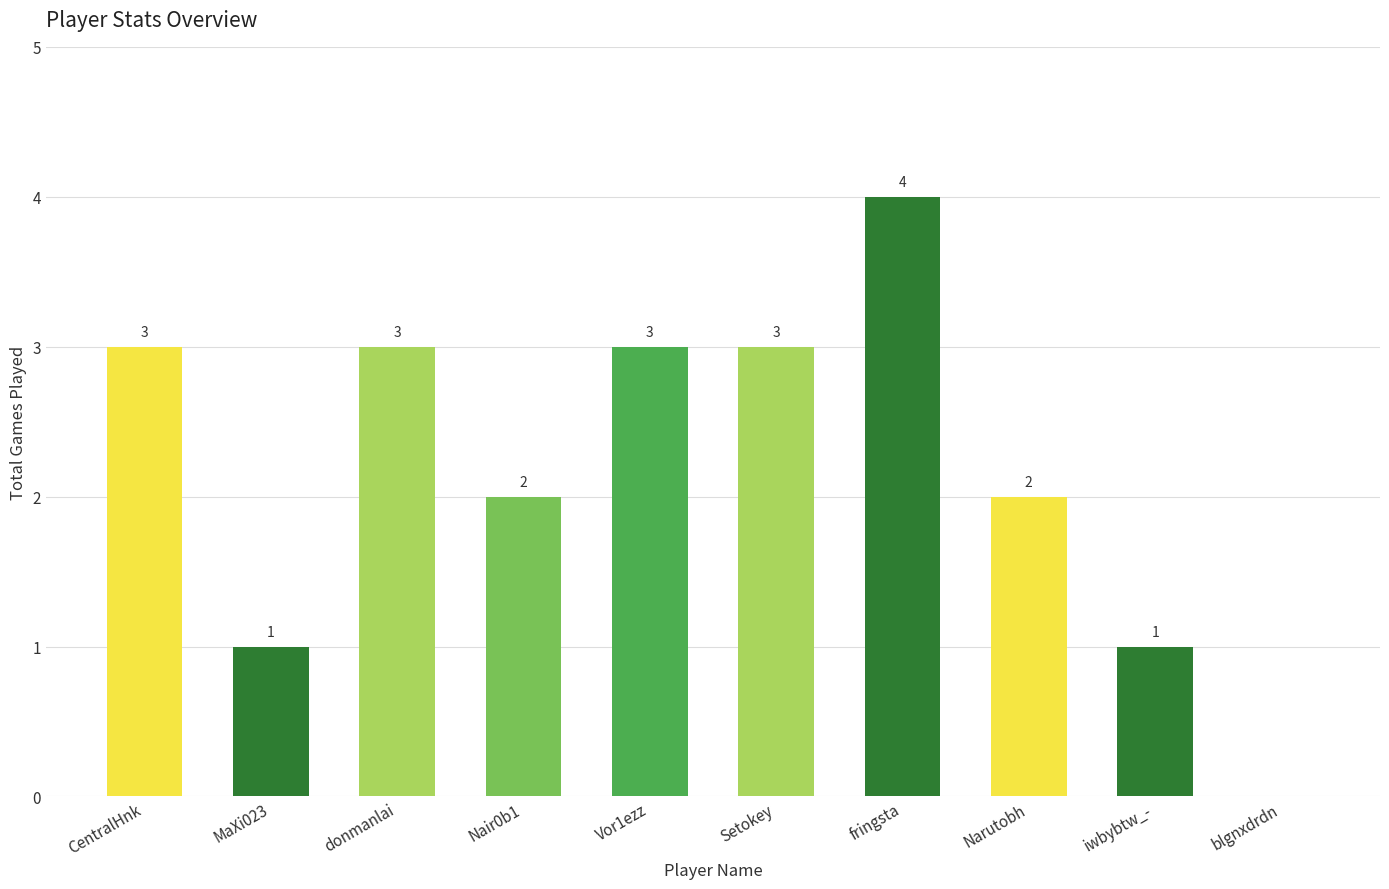

What is the ratio of the value at CentralHnk to the value at Setokey?

1.0